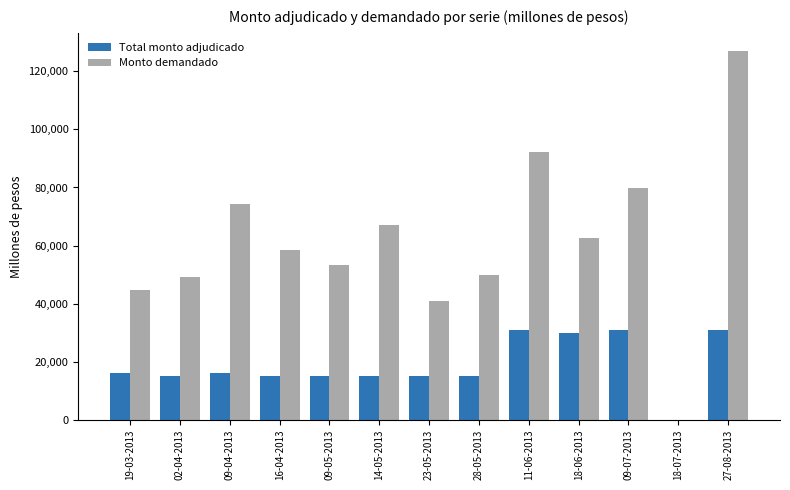

The value of Total monto adjudicado at 02-04-2013 is 15000. True or false?

True